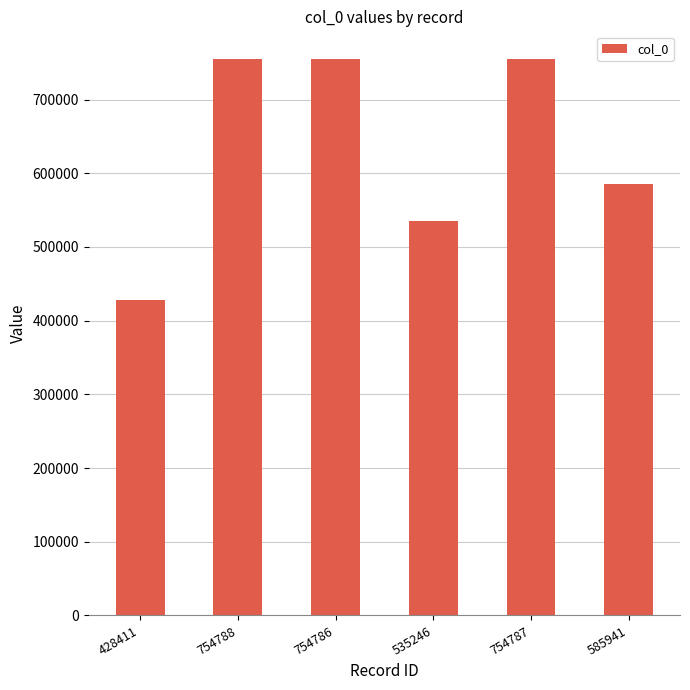

At which category does the chart reach its minimum across all series?

428411